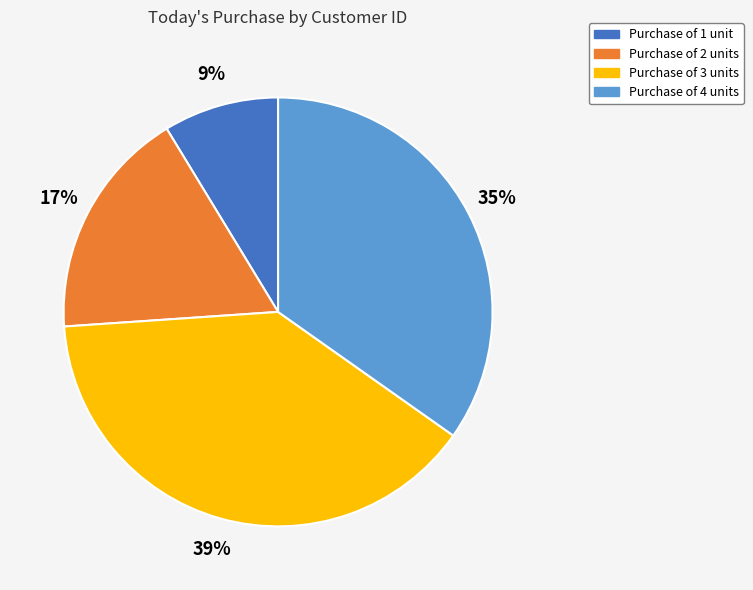

Does any single category account for the majority?

No